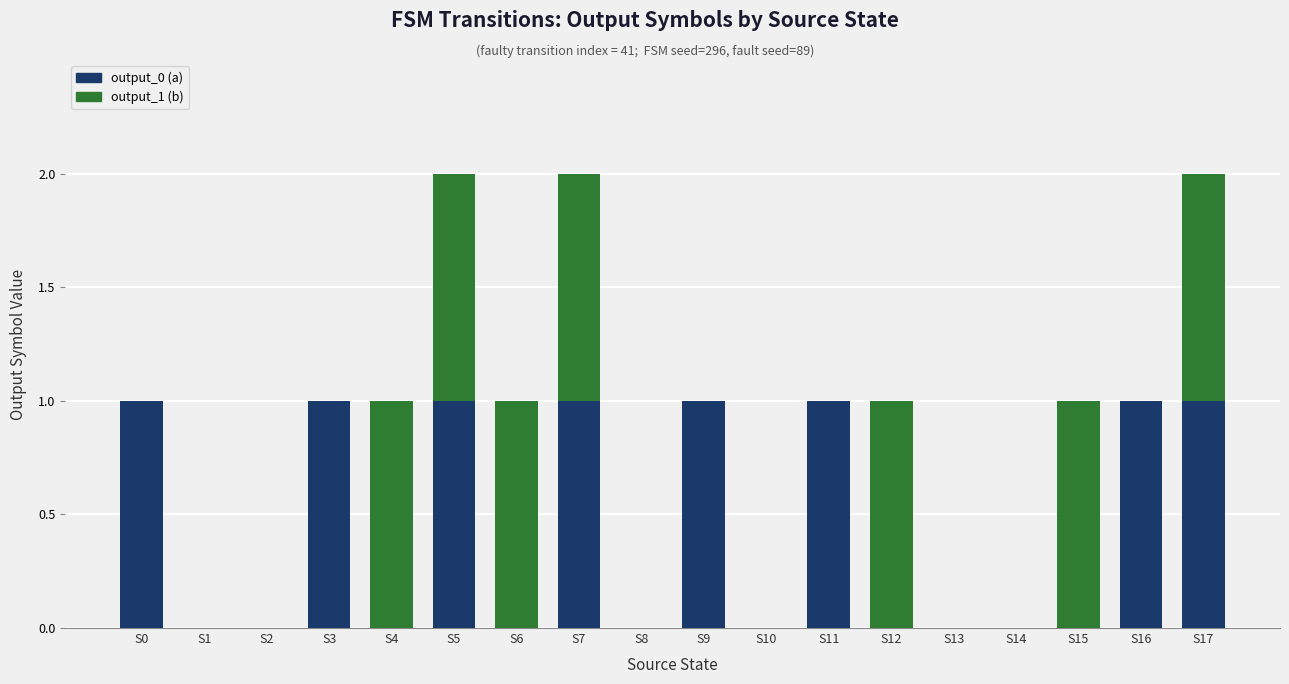

What is the value of the output_0 (a) bar at the 8th from the left?

1